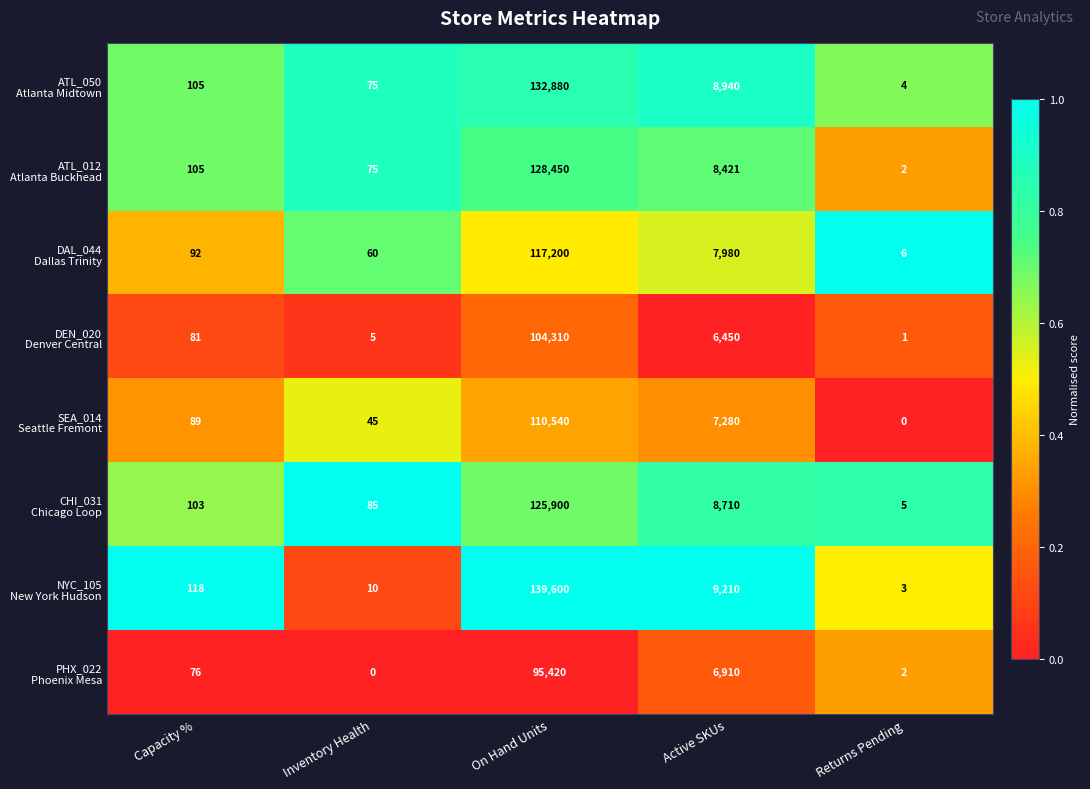

At which category is the sum across all series the highest?

On Hand Units